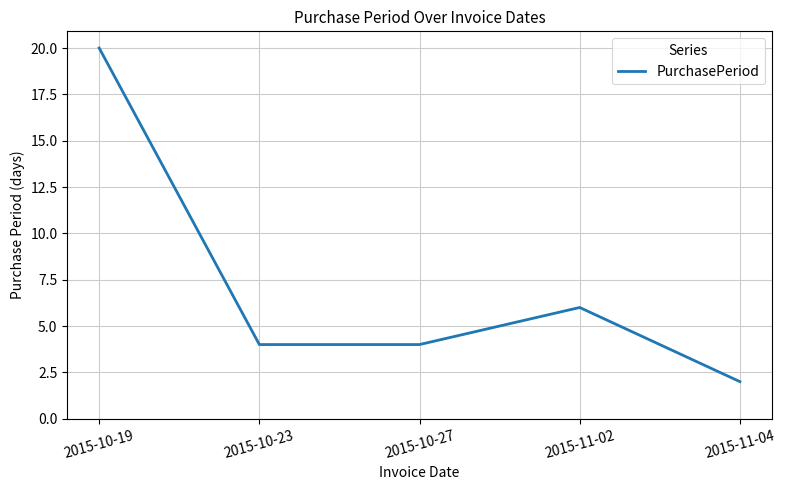

True or false: there are more than 2 points higher than both neighbors.

False